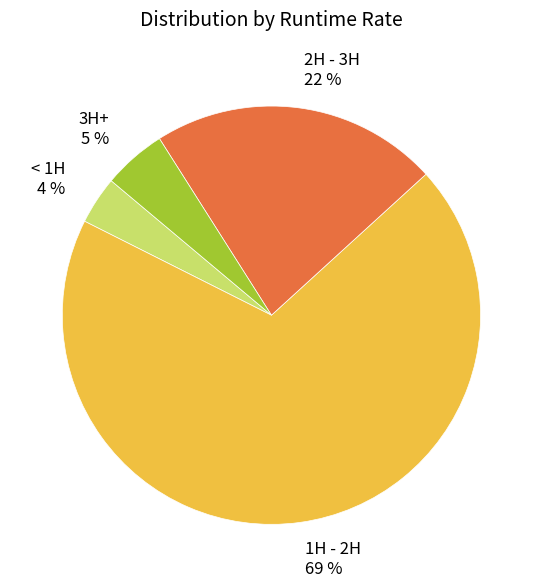

To the nearest percent, what is the difference between the largest and smallest slice percentages?

65%